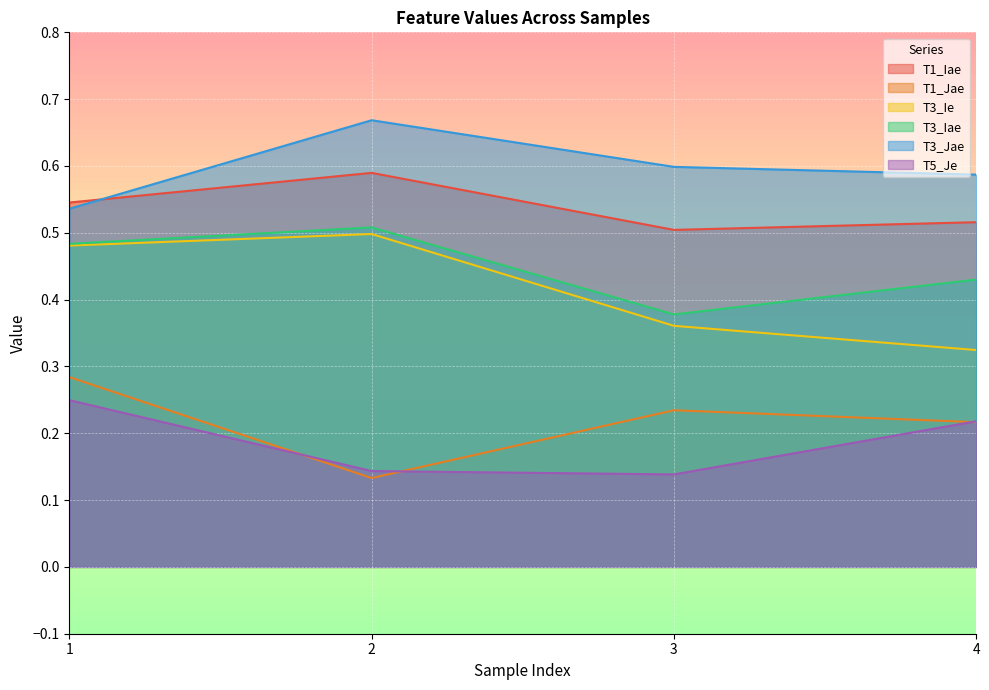

Reading left to right, what are all the values shown in this chart?

T1_Iae: 1=0.5	2=0.6	3=0.5	4=0.5
T1_Jae: 1=0.3	2=0.1	3=0.2	4=0.2
T3_Ie: 1=0.5	2=0.5	3=0.4	4=0.3
T3_Iae: 1=0.5	2=0.5	3=0.4	4=0.4
T3_Jae: 1=0.5	2=0.7	3=0.6	4=0.6
T5_Je: 1=0.2	2=0.1	3=0.1	4=0.2